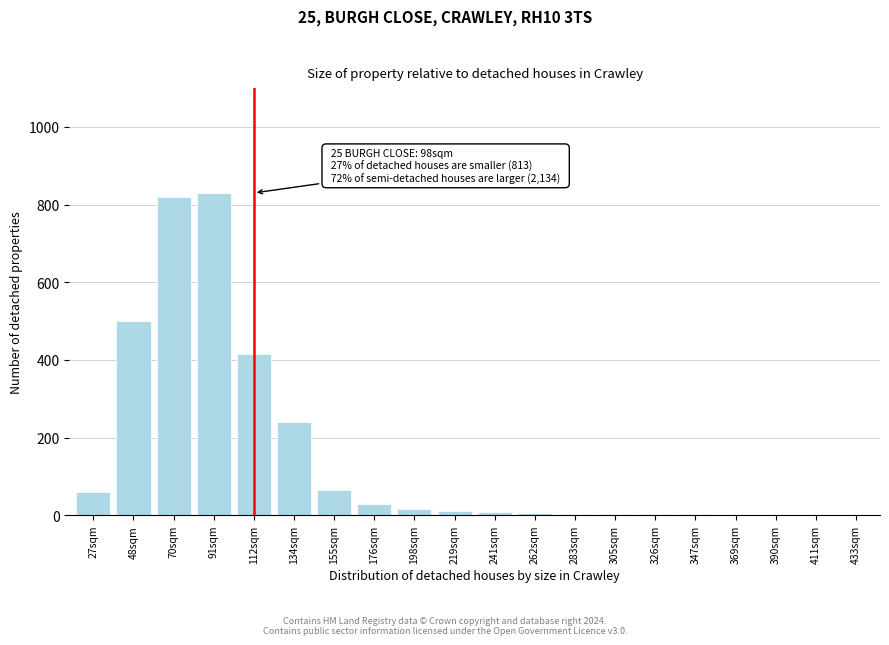

The value at 155sqm is 27. True or false?

False